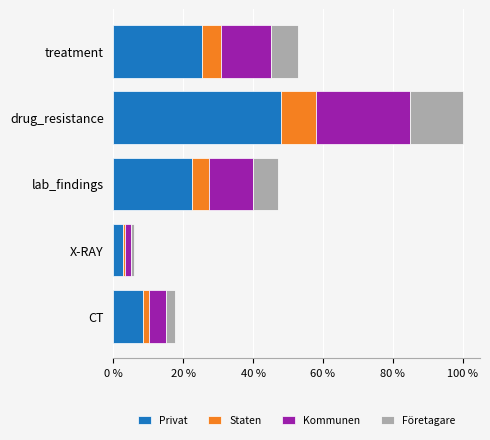

What are all the series names shown in the legend?

Privat, Staten, Kommunen, Företagare